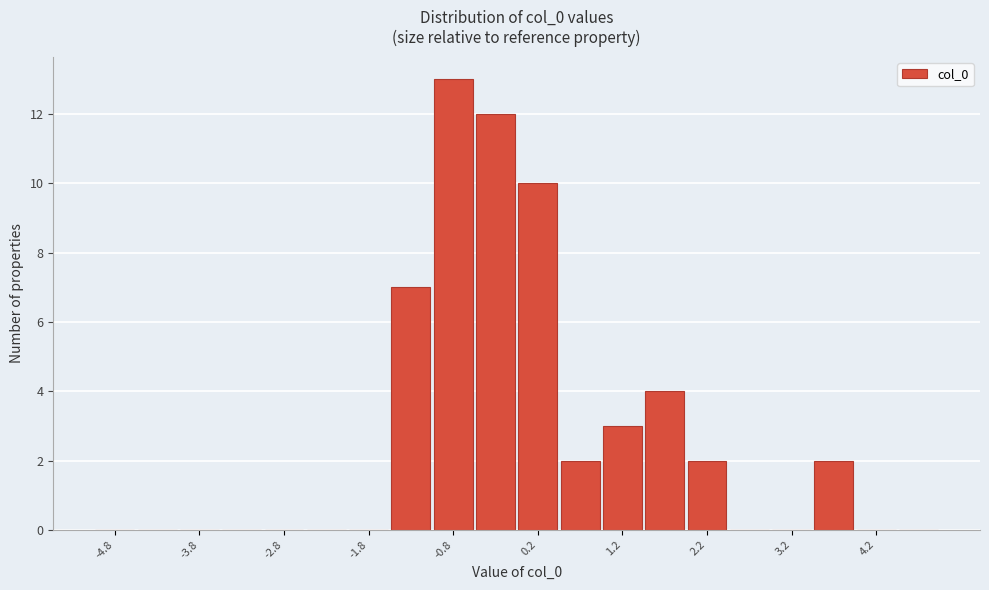

Which range on the x-axis has the tallest bar?

-1.0 to -0.5